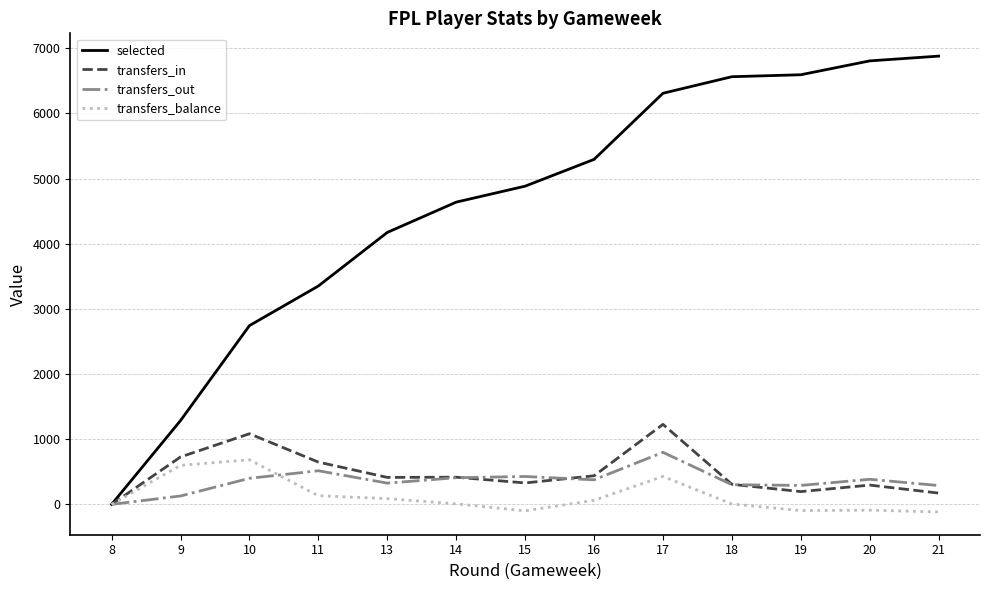

What is the maximum value for selected?

6880